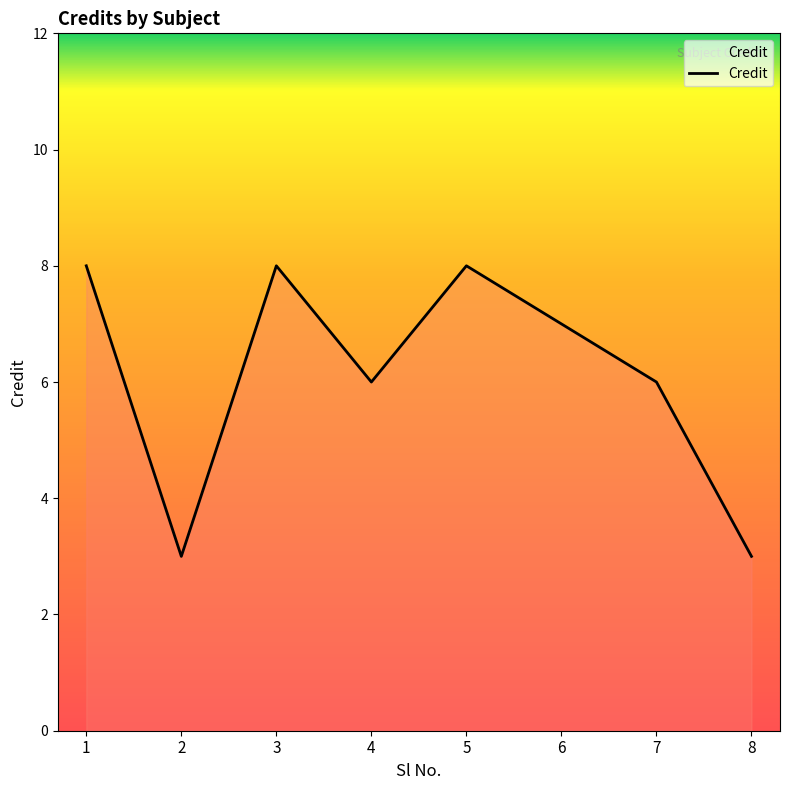

How many lines are shown in the chart?

1